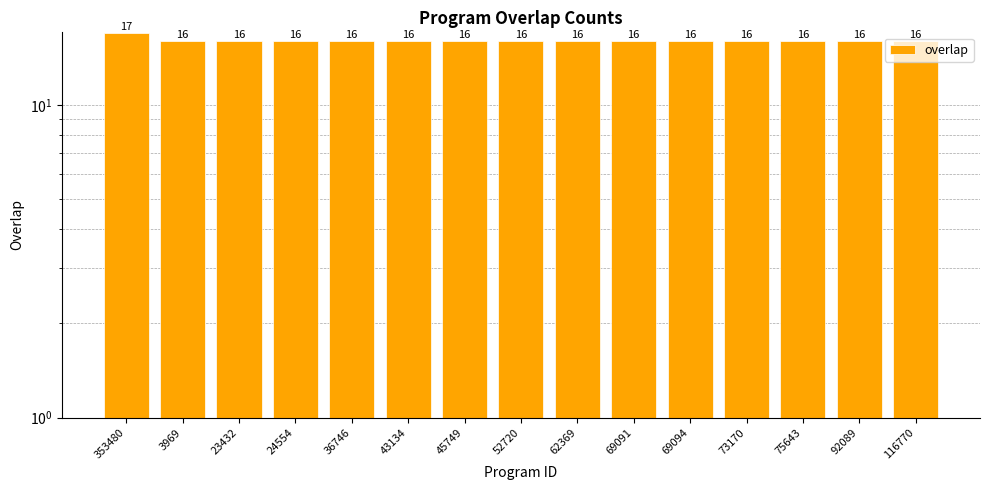

What is the label of the 14th bar from the right?

3969